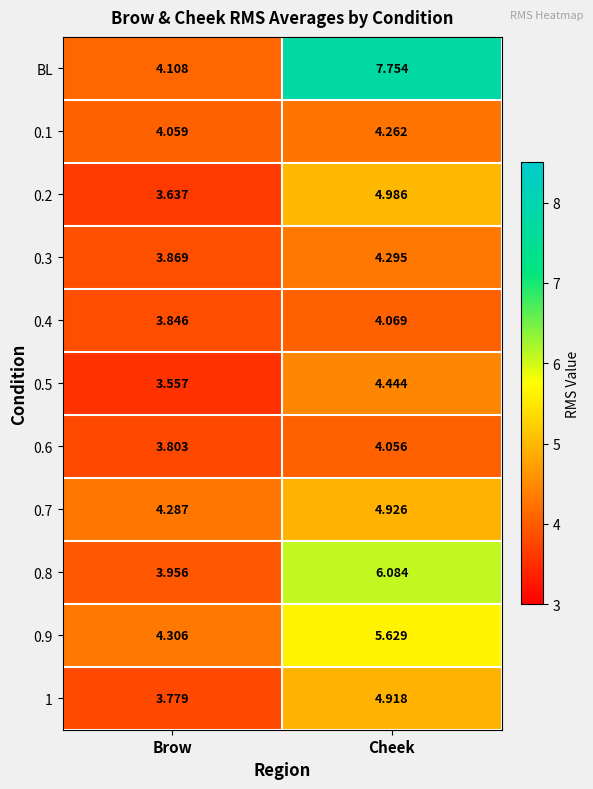

Rank the series by their maximum value, from lowest to highest.

0.6, 0.4, 0.1, 0.3, 0.5, 1, 0.7, 0.2, 0.9, 0.8, BL